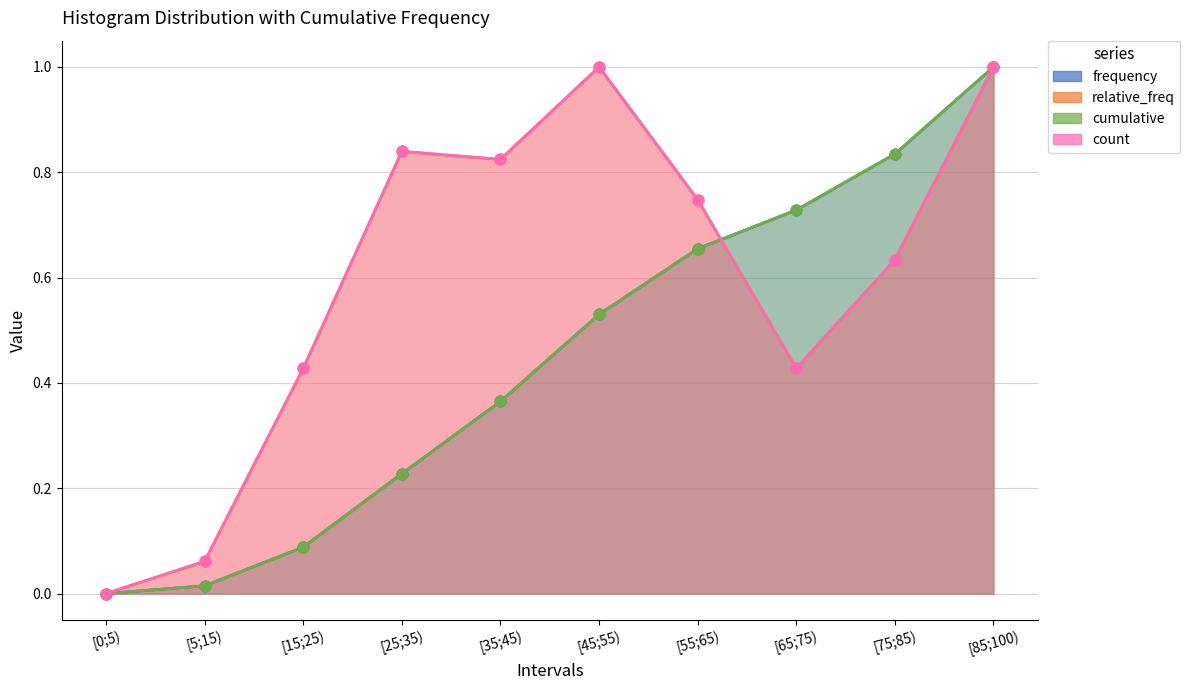

Which series contains the highest Y value?

cumulative